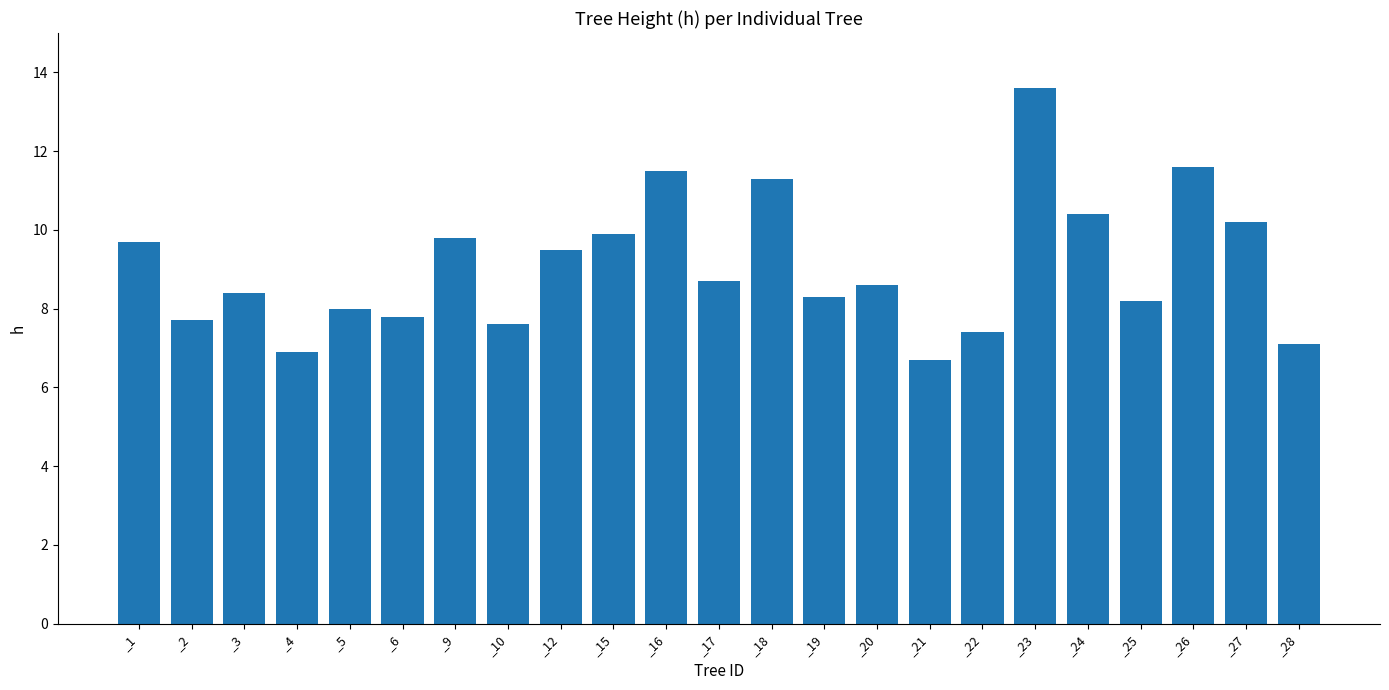

The chart shows a value of 12.8 at _2. True or false?

False